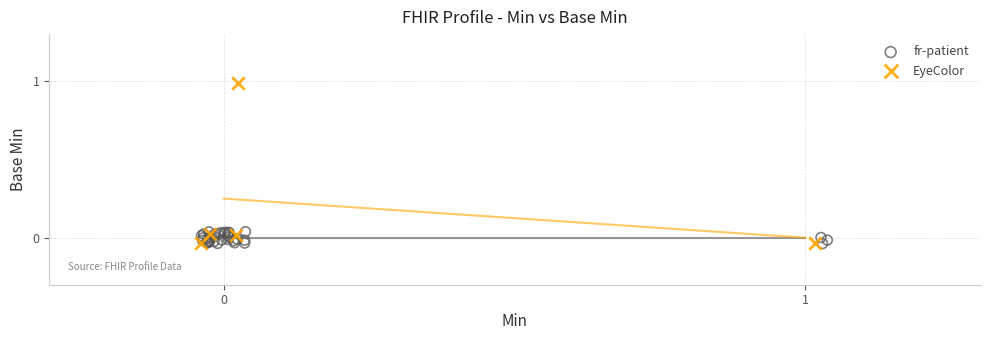

Which series contains the highest Y value?

EyeColor